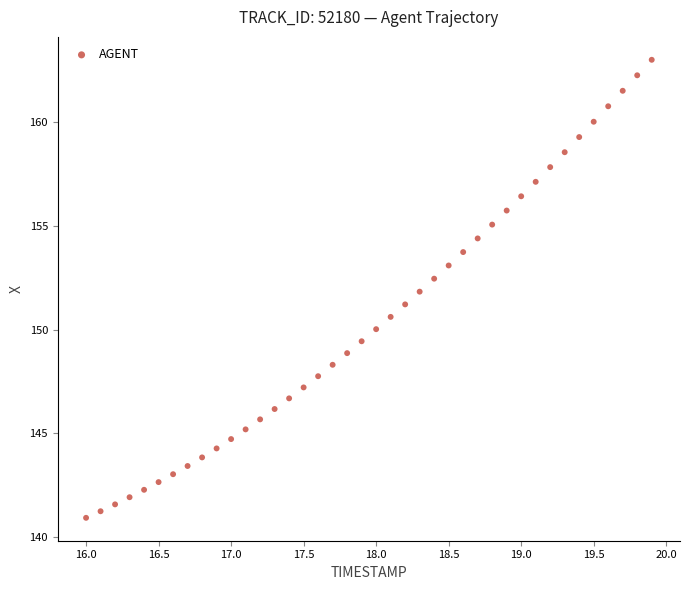

What is the range of X values (max minus min)?

3.9